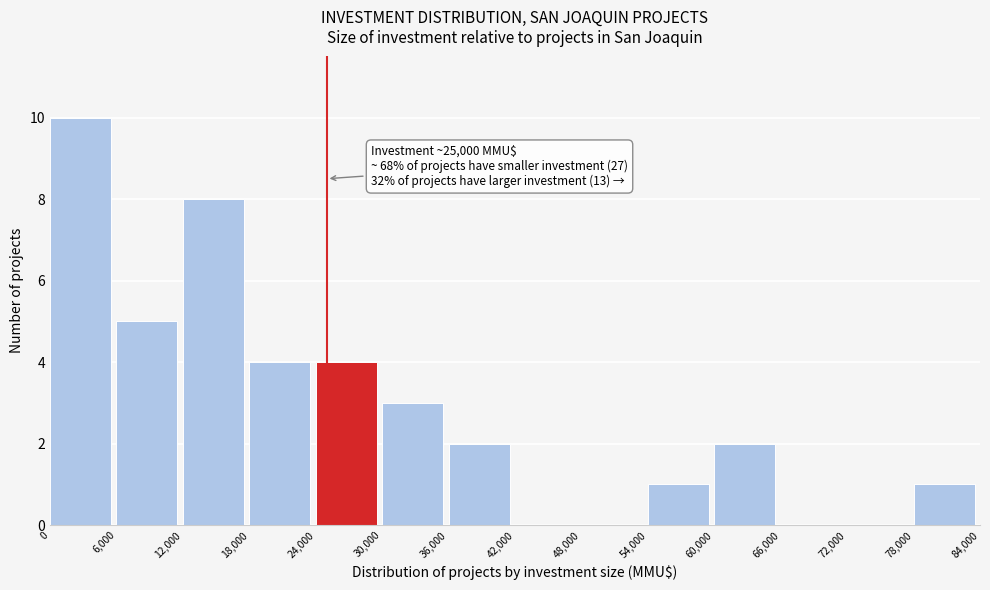

Over which range of the x-axis is the bar tallest?

0 to 6,000